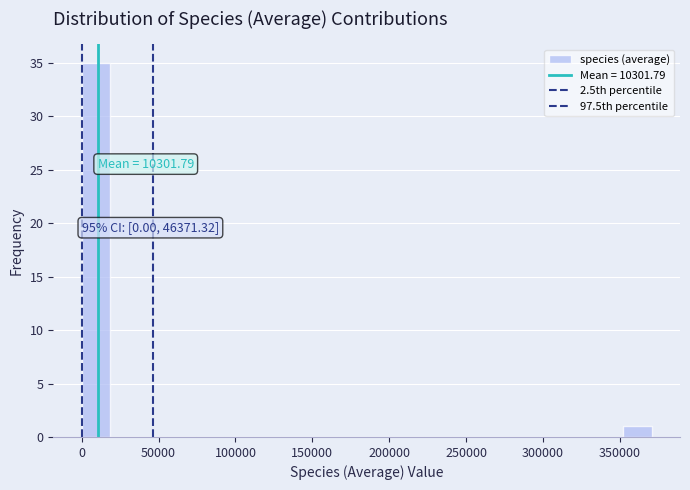

Around what value on the x-axis is the tallest bar? Give the approximate position of its centre, as read against the axis.

10000